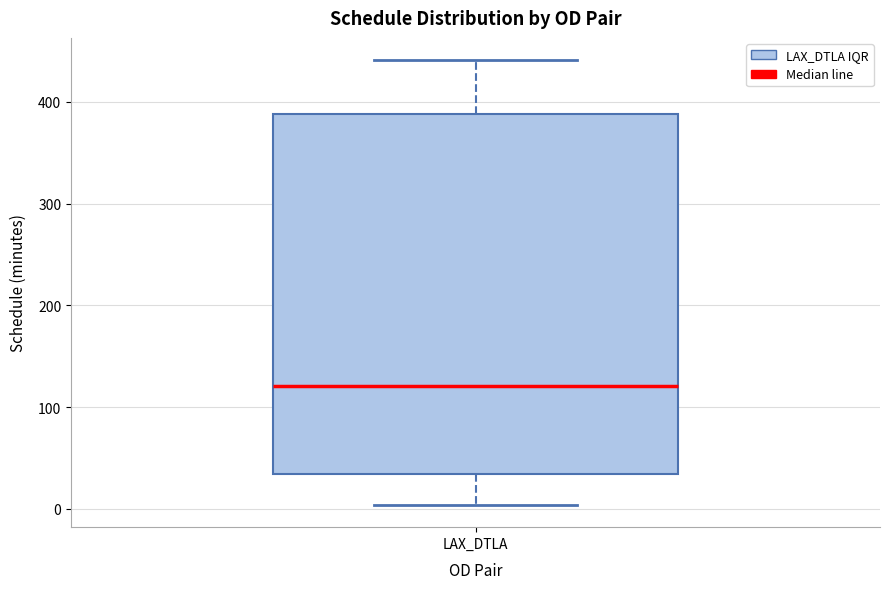

Read this box plot against the y-axis: the position of the median line, the range covered by the box, and the ends of both whiskers. The values are not printed on the chart, so give them approximately, as read against the axis.

median 120, box 30 to 390, whiskers 0 to 440